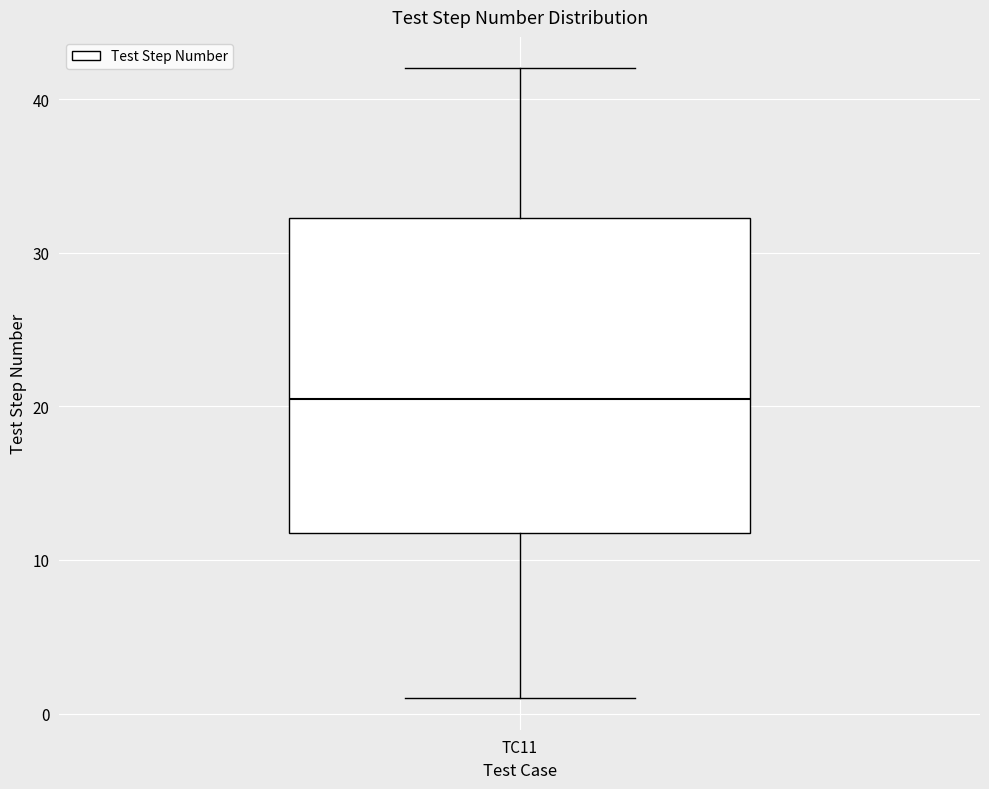

Transcribe this box plot: give where the median line is, the range the box spans, and where the two whiskers end, as read against the y-axis. The values are not printed on the chart, so give them approximately, as read against the axis.

median 21, box 12 to 32, whiskers 1 to 42